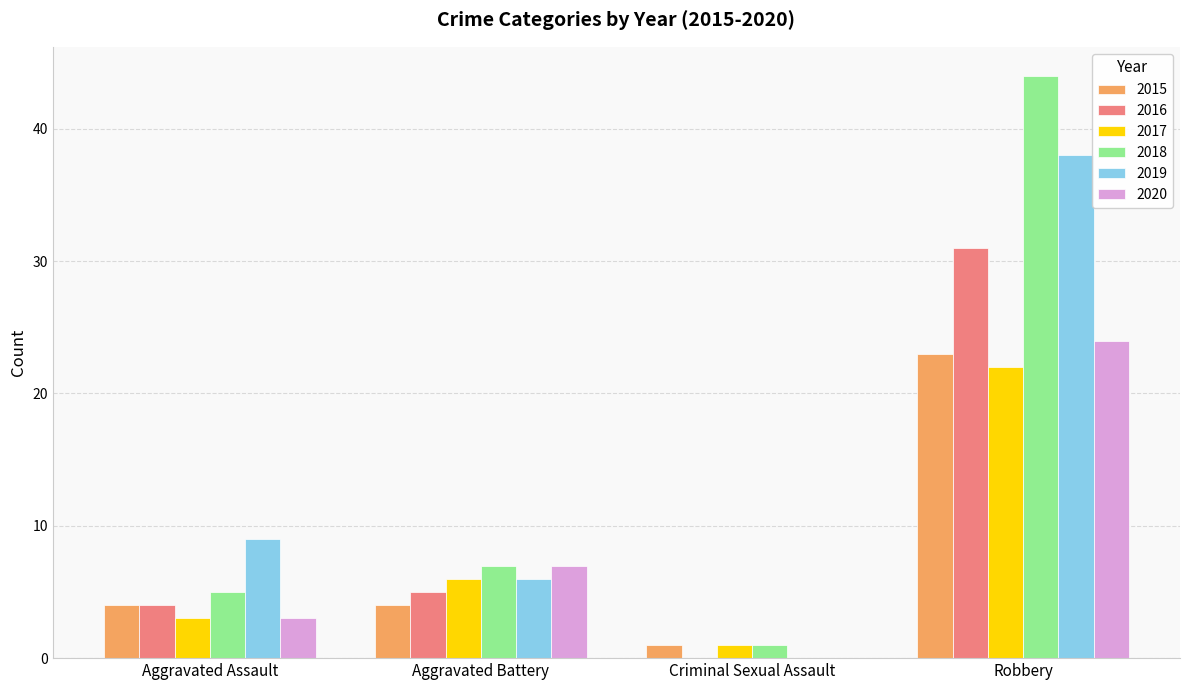

What is the highest value of the 2018 series?

44